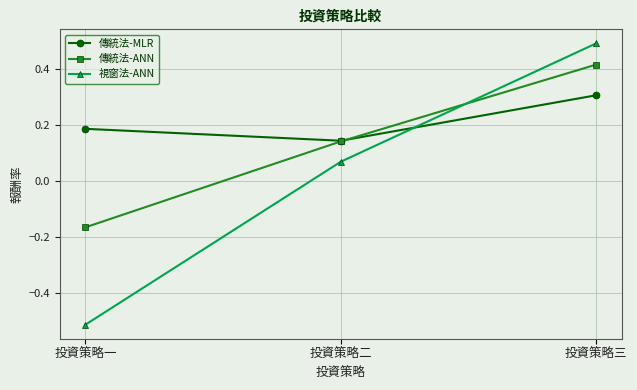

What is the greatest value displayed?

0.5